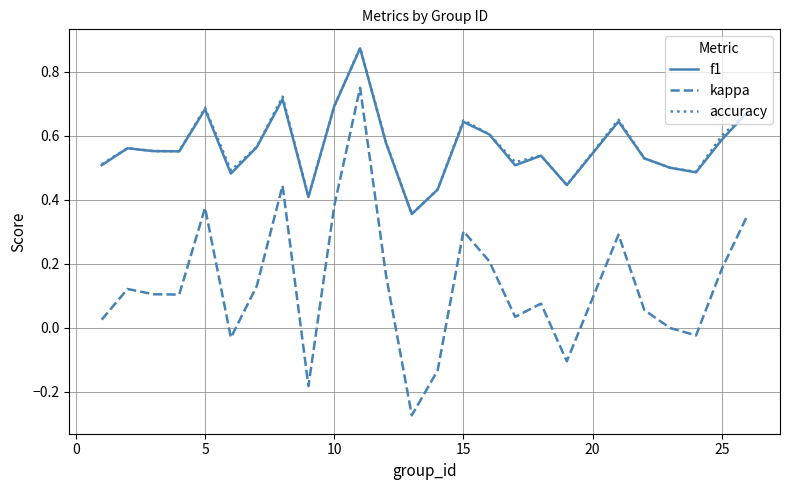

True or false: f1 and kappa intersect in this chart.

False